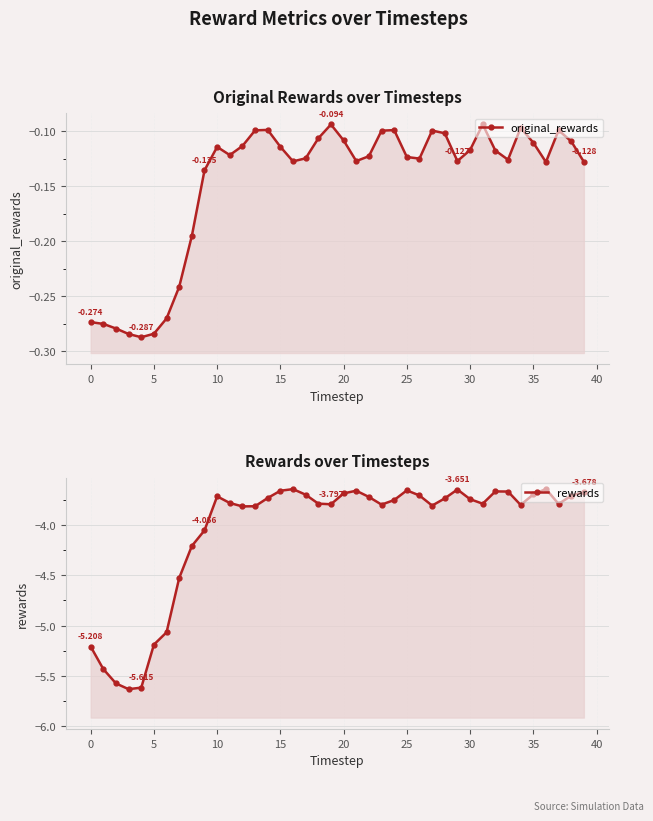

What is the value of the original_rewards point at the 1st from the left?

-0.3